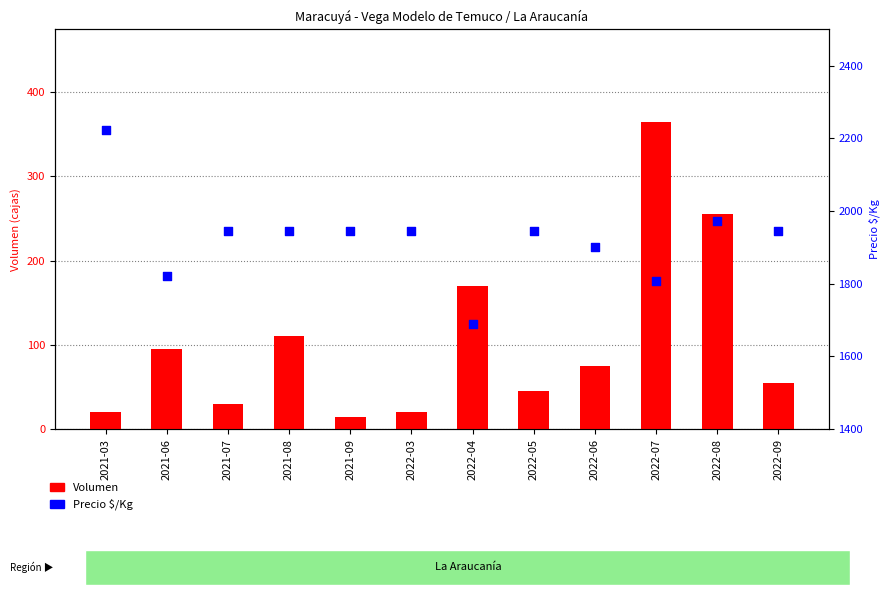

Is the value of Precio $/Kg at 2022-08 greater than the value of Volumen at 2021-06?

Yes